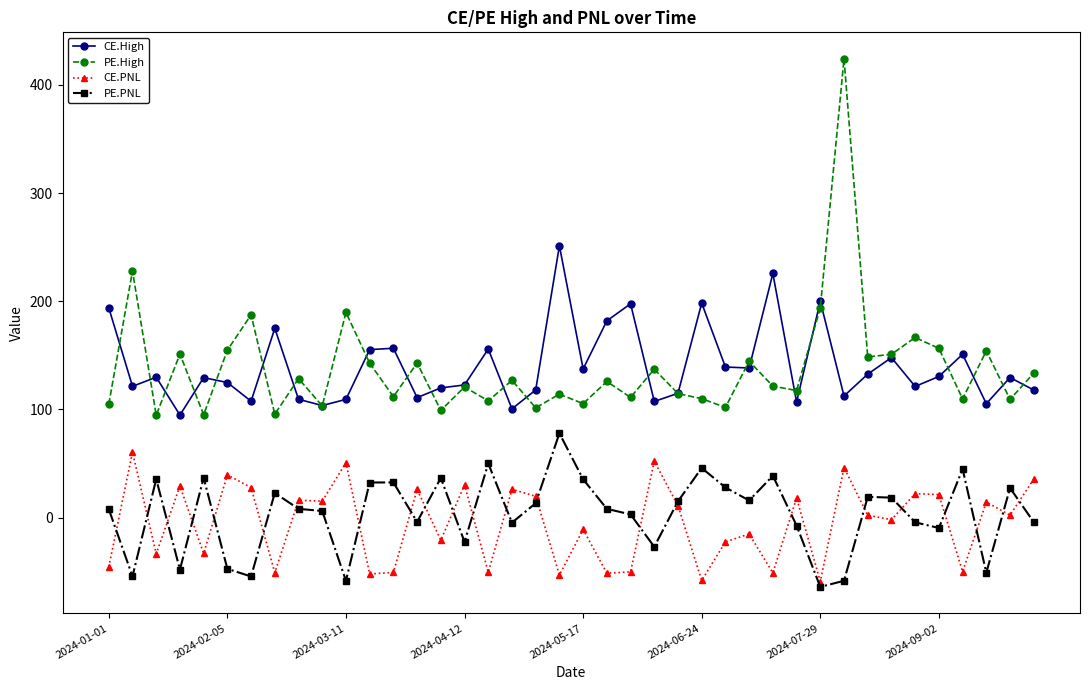

True or false: CE.High has more than 1 points higher than both neighbors.

True